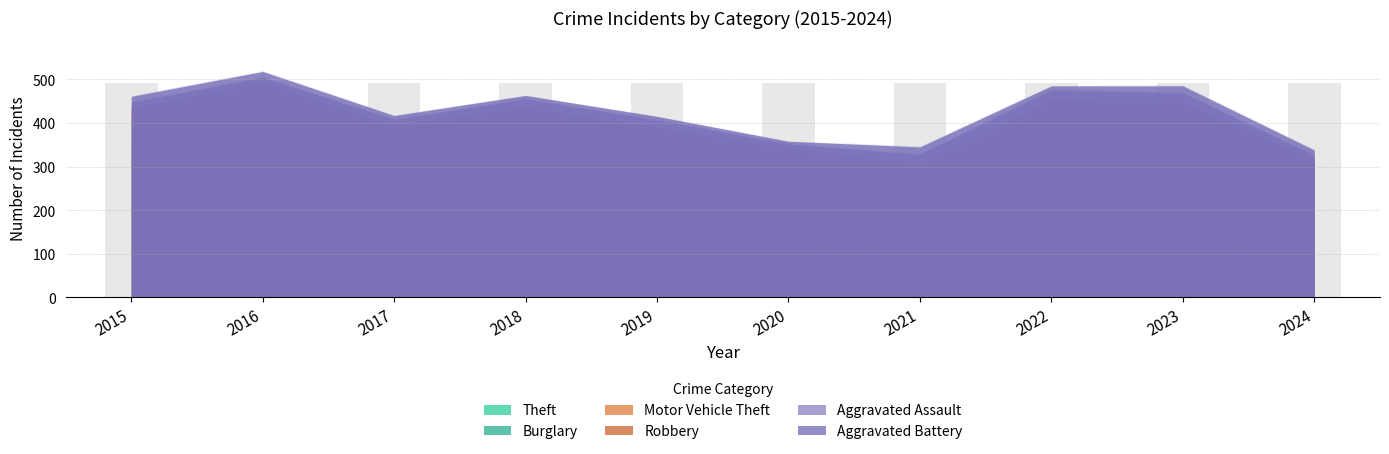

True or false: Aggravated Assault has a value of 5 at 2016.

False